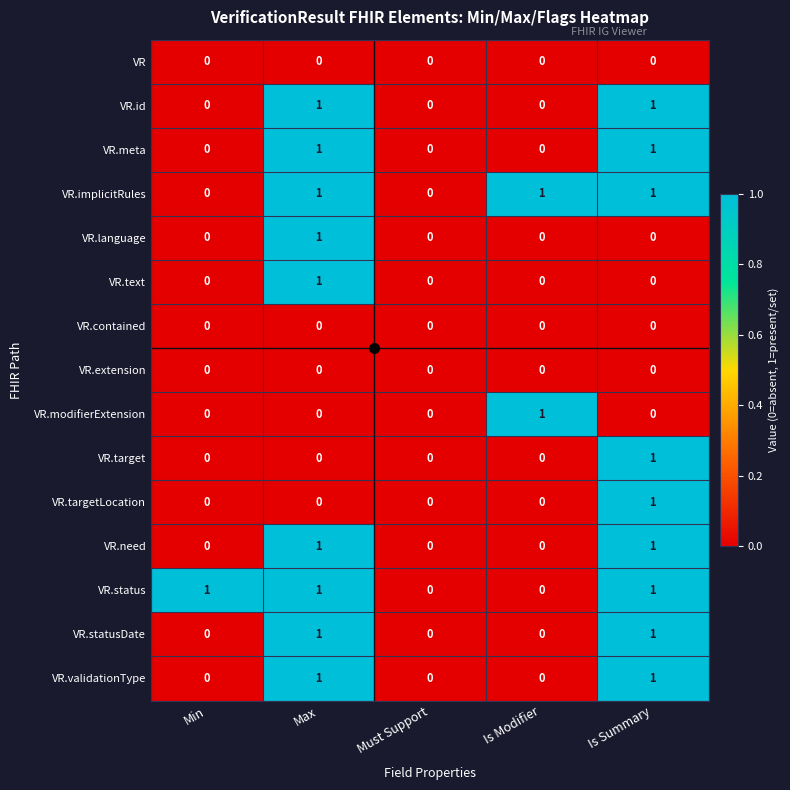

What is the total value across all series at Max?

9